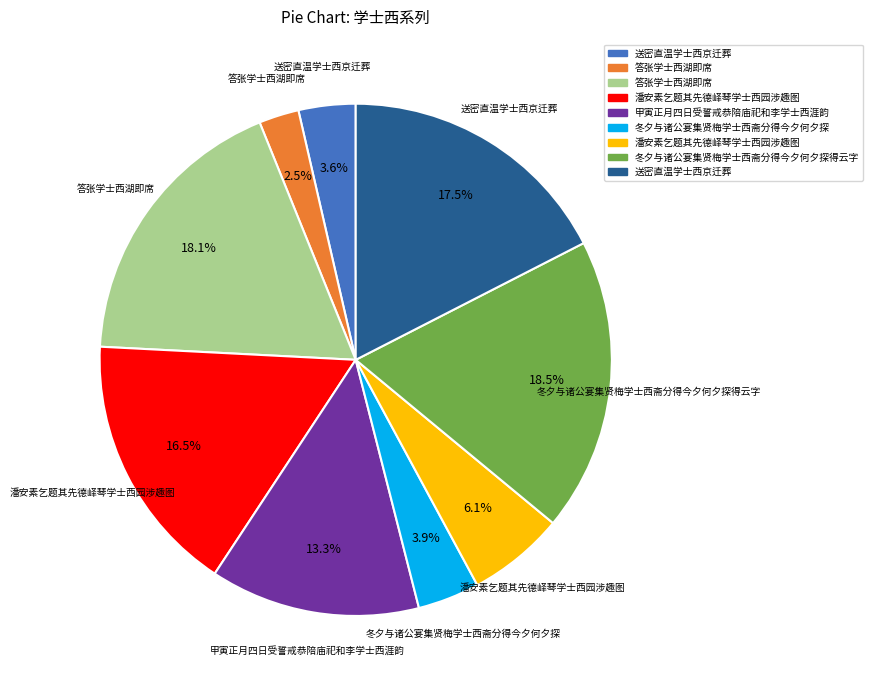

Is there any slice that represents more than half of the pie?

No